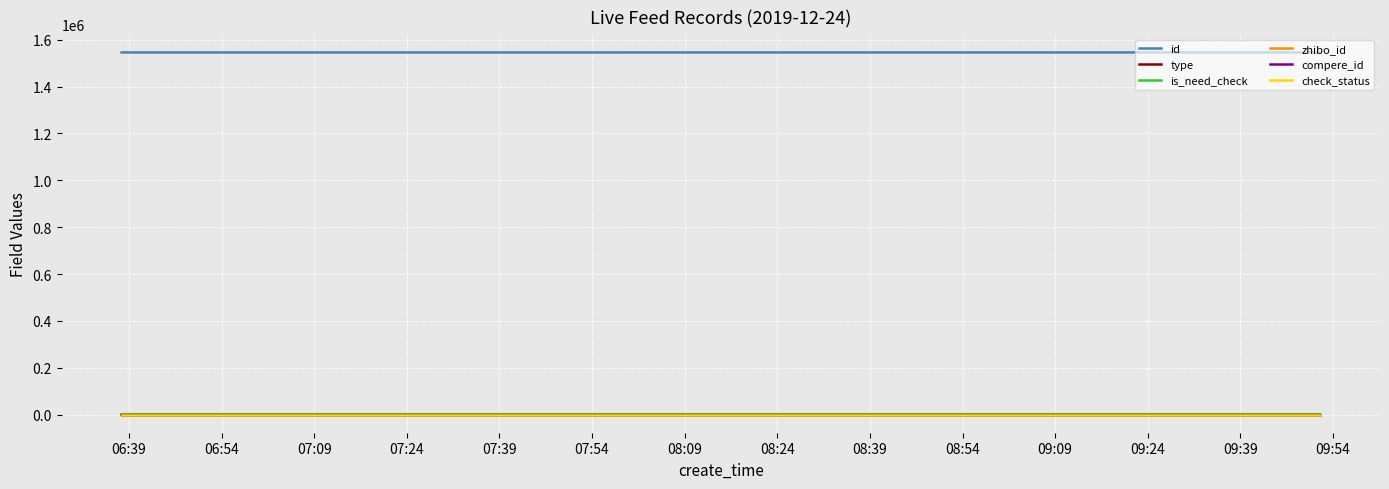

What is the value of the zhibo_id point at the 7th from the left?

152